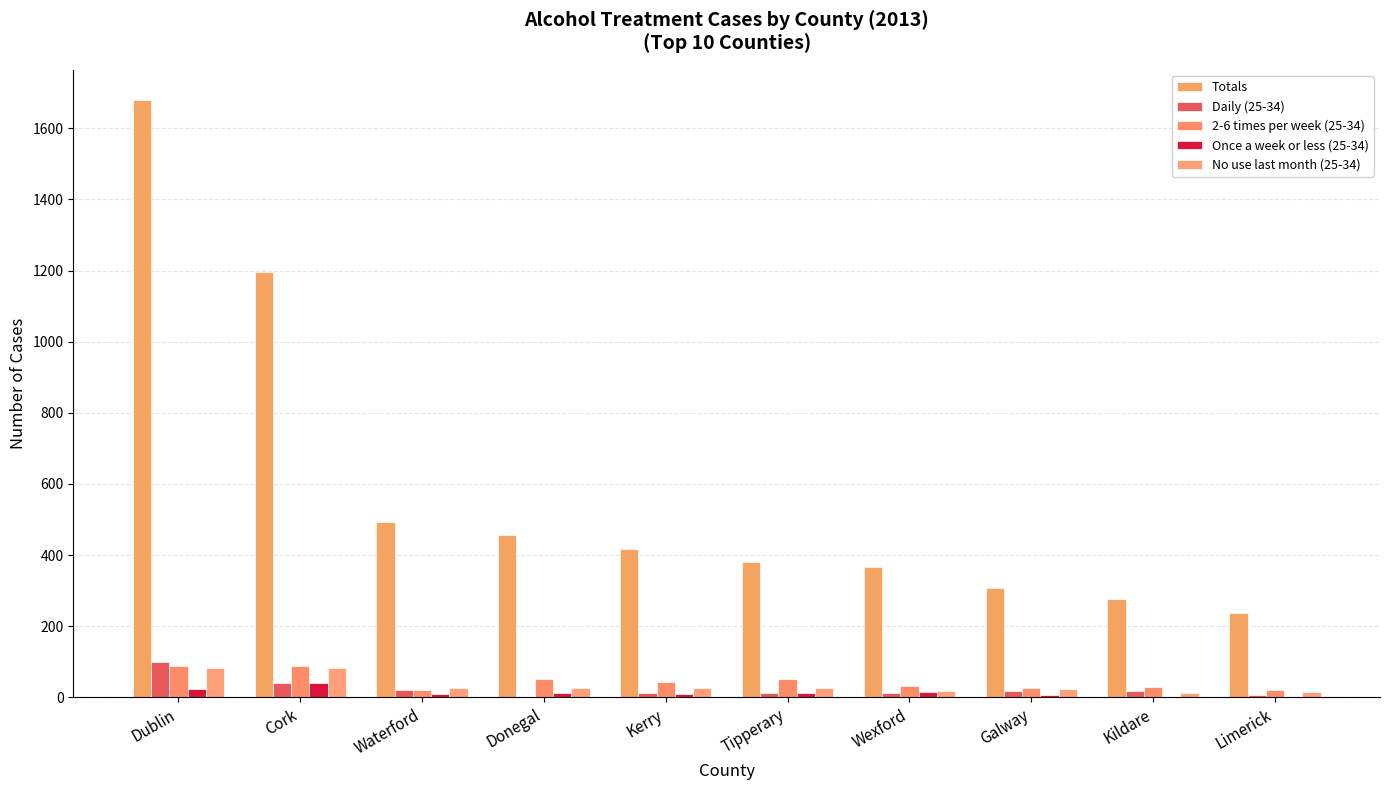

What is the difference between the highest and lowest values at Limerick?

236